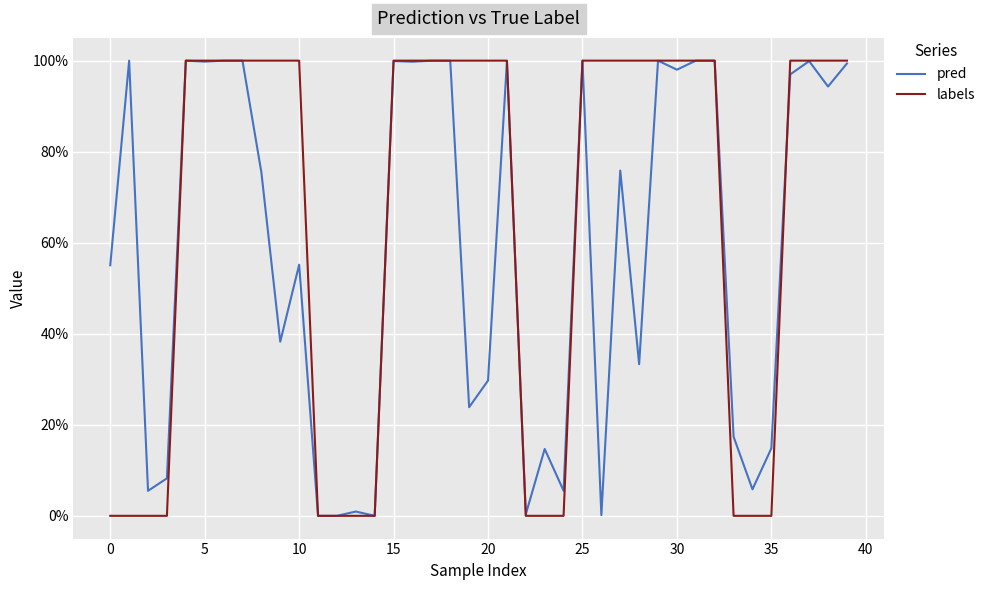

Does the chart have visible grid lines?

Yes